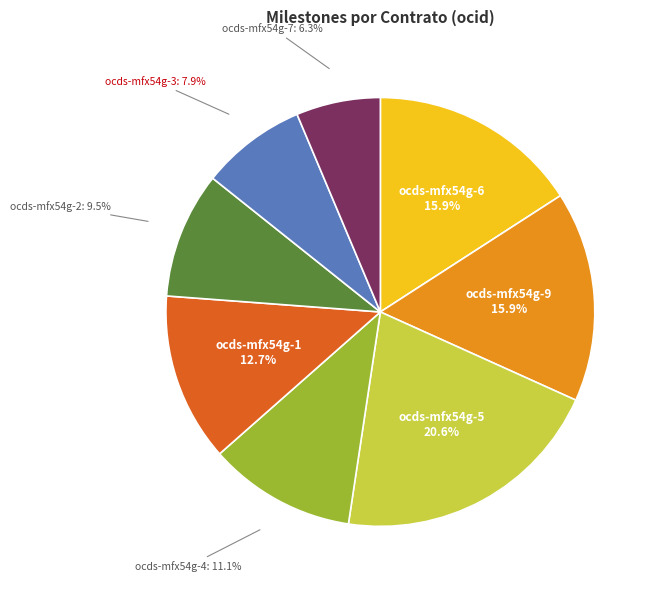

Is there a majority slice in this chart?

No